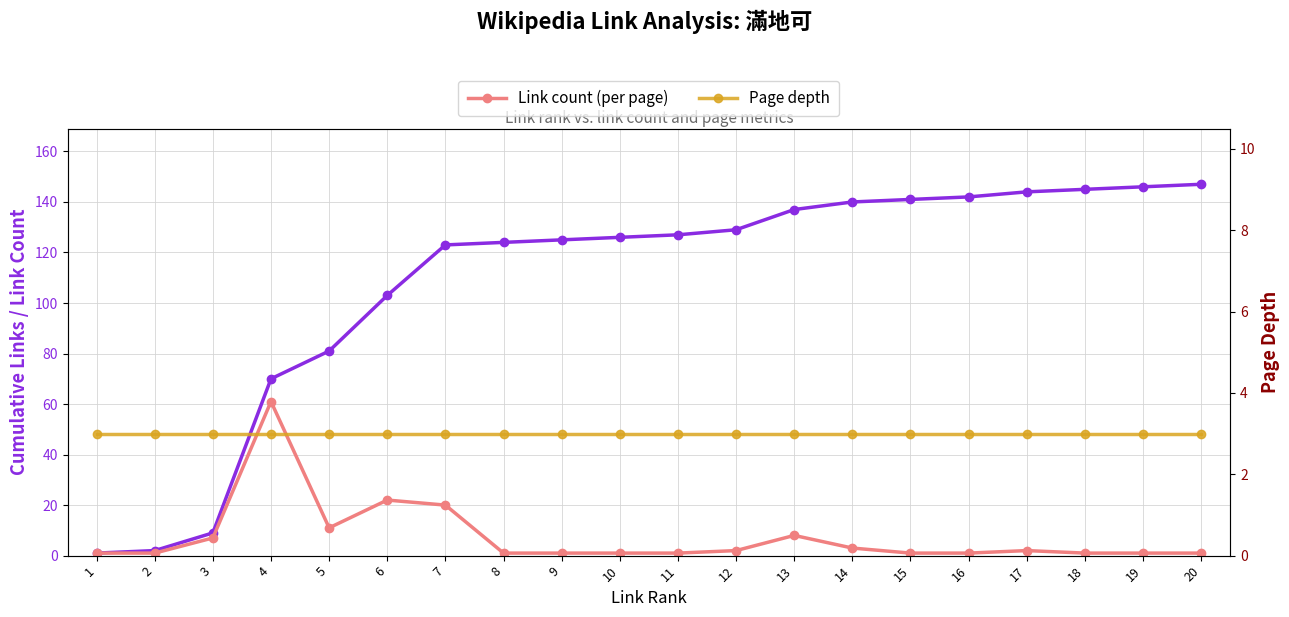

How many intersections are there between Page depth and Link count (per page)?

3